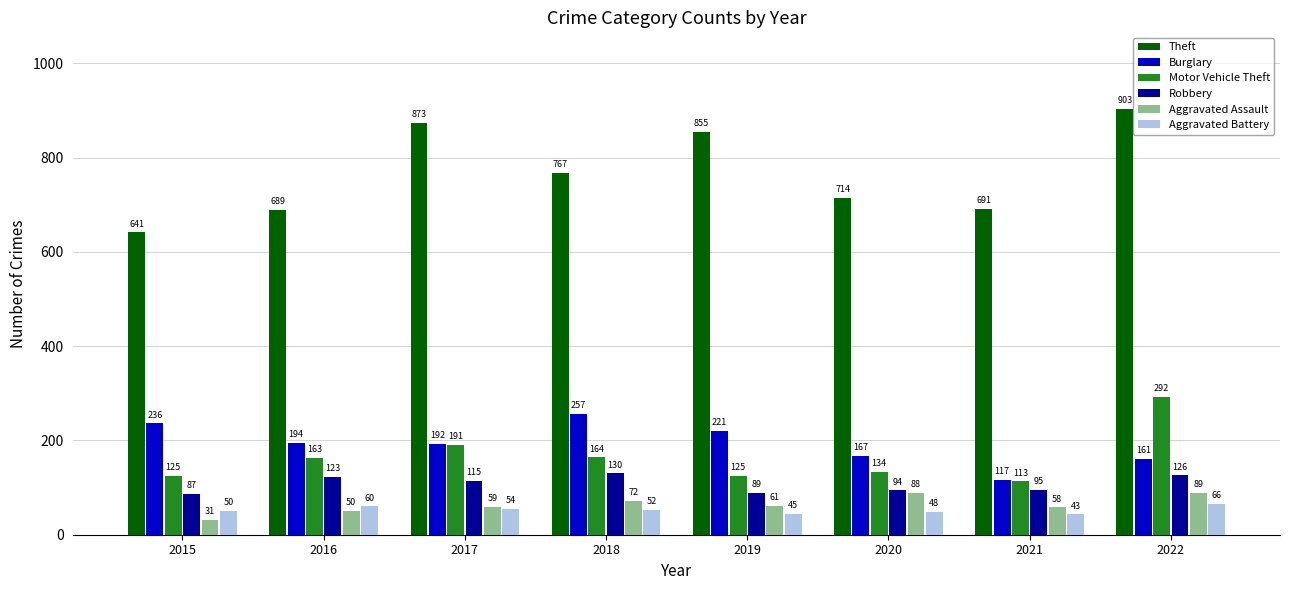

How many bars are there in each group?

6